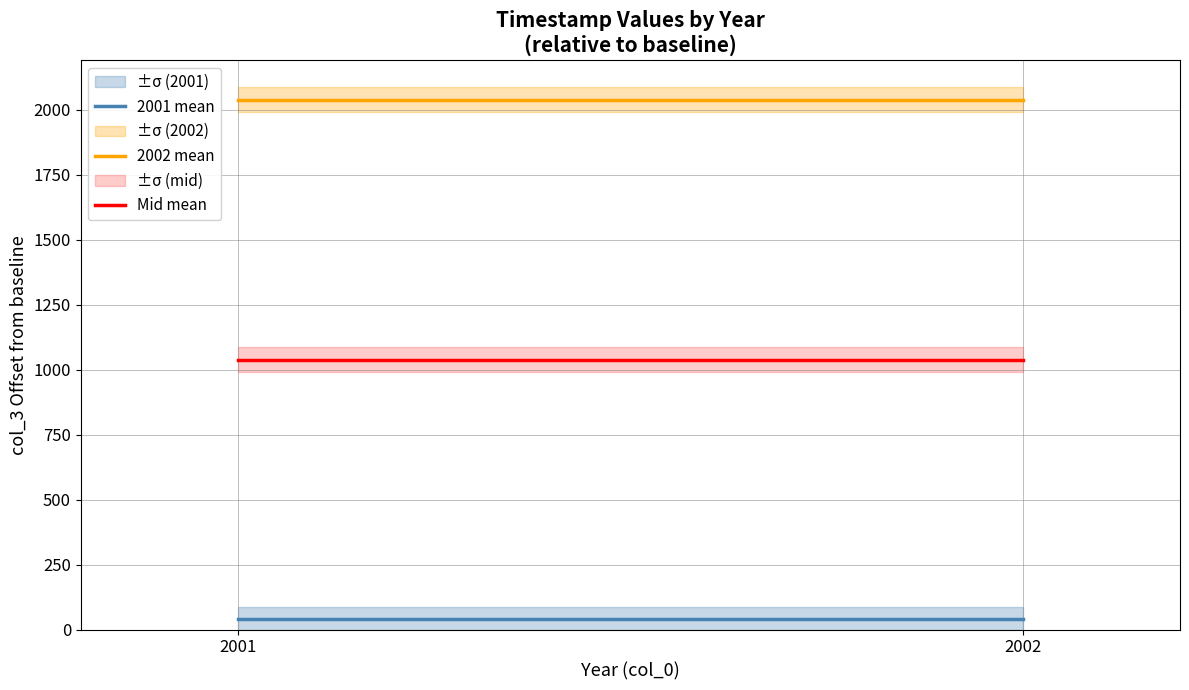

What value does the 2002 mean series have at 2002?

2039.2